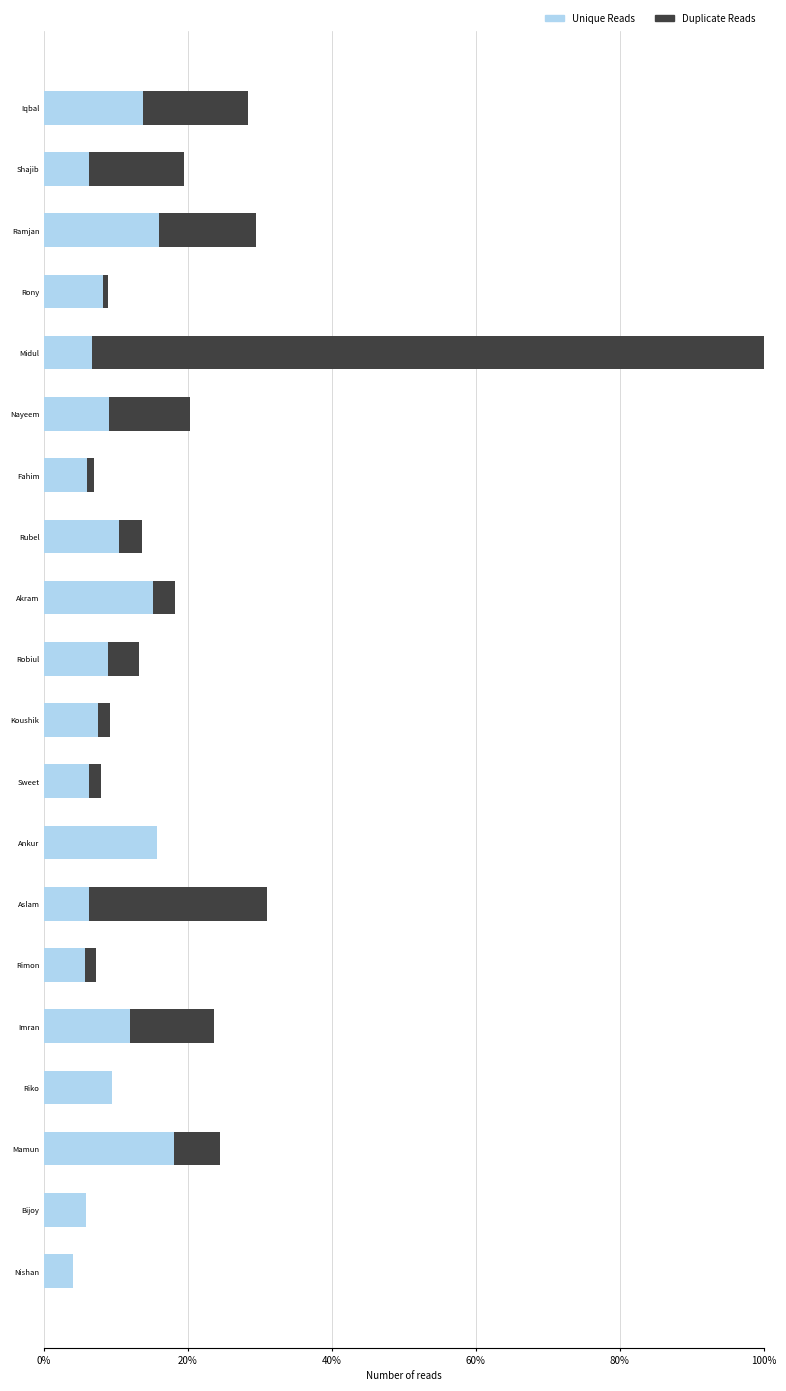

What are all the series names shown in the legend?

Unique Reads, Duplicate Reads